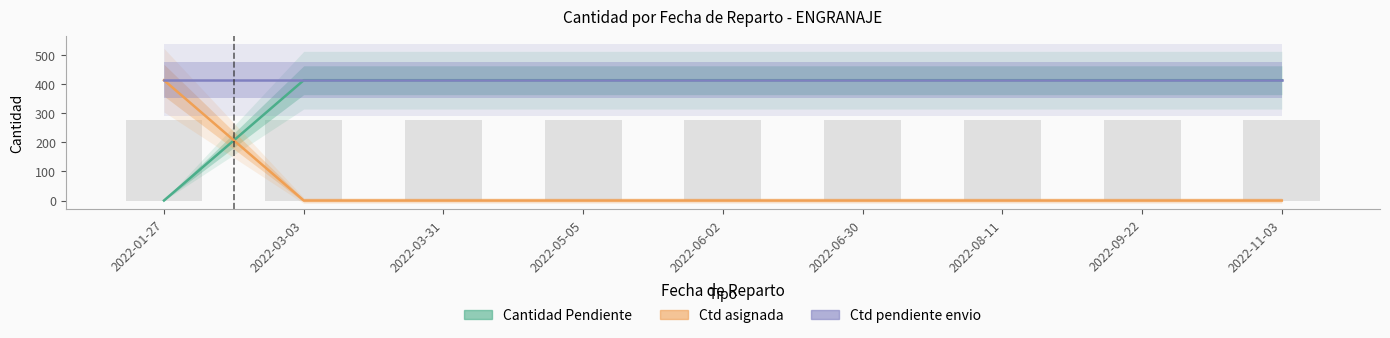

Reading right to left, what are all the values shown in this chart?

Cantidad Pendiente: 414	414	414	414	414	414	414	414	0
Ctd asignada: 0	0	0	0	0	0	0	0	414